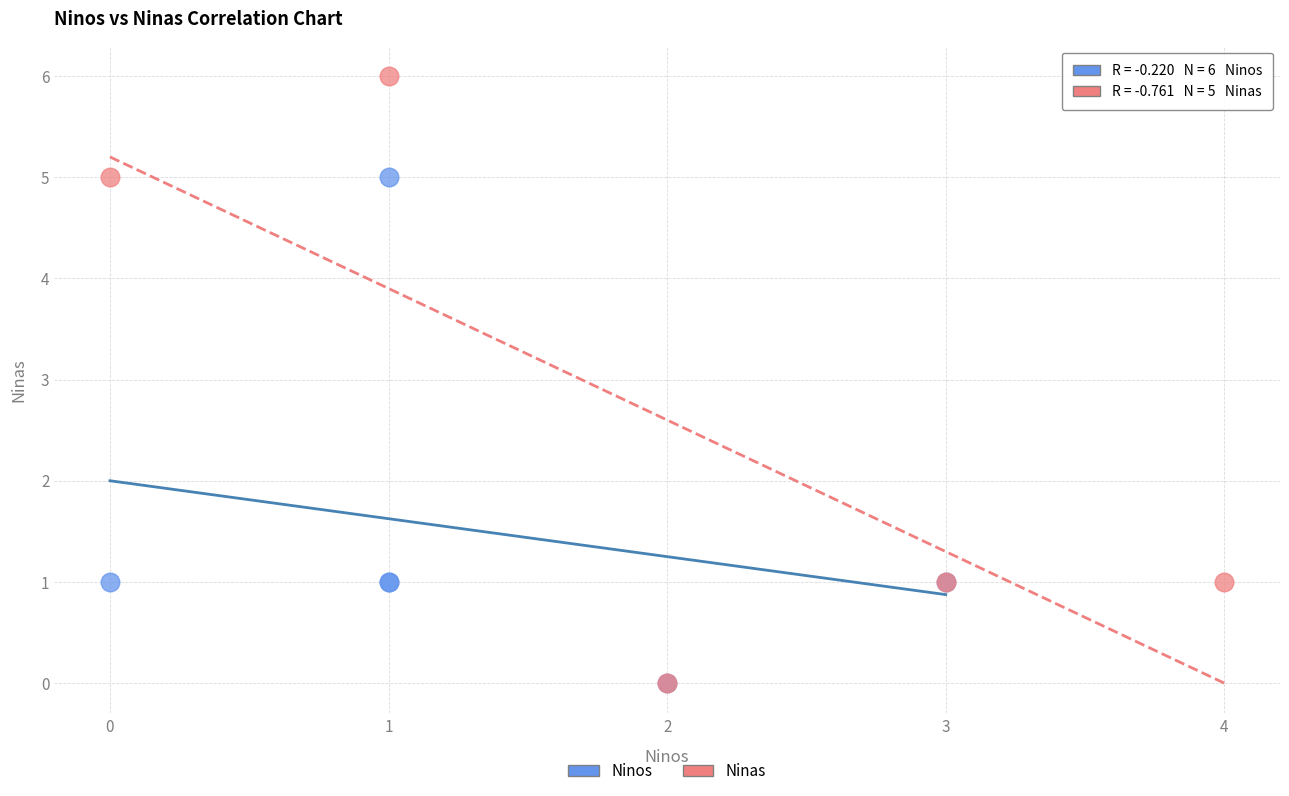

Which series has the largest Y range (max minus min)?

Ninas